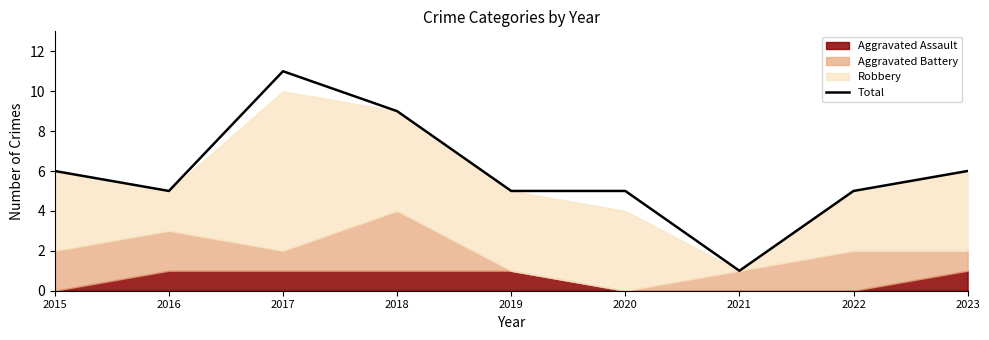

What is the change in value from 2018 to 2020?

-4